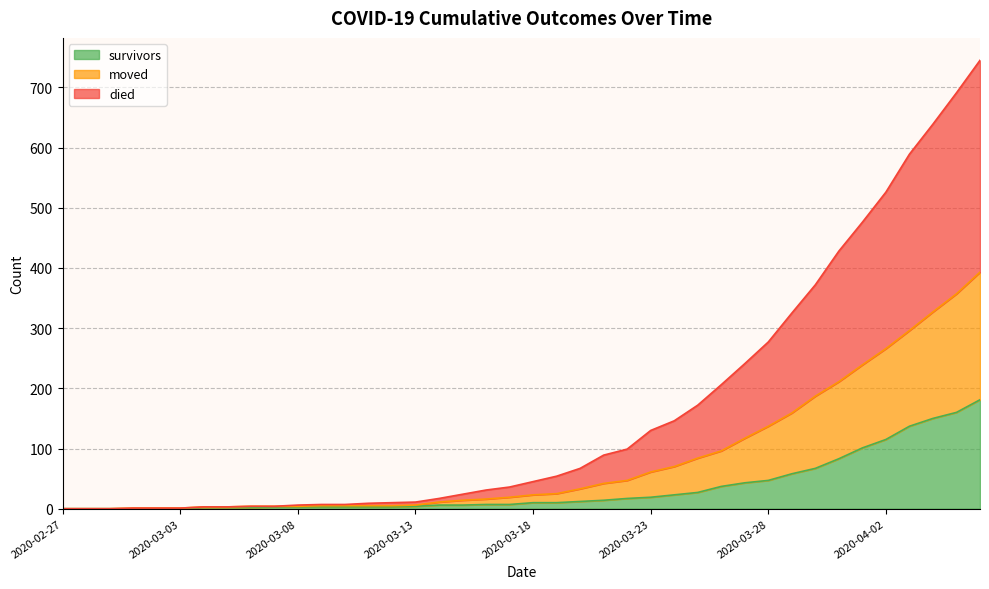

The moved series shows 110 at 2020-03-24. True or false?

False